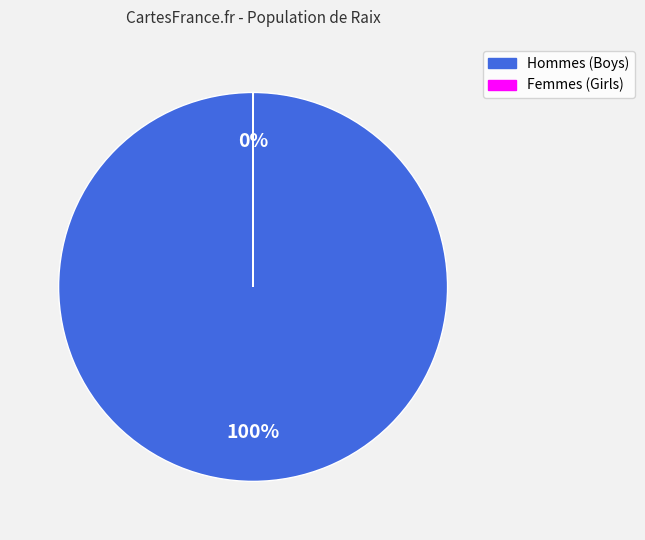

Is there any slice that represents more than half of the pie?

Yes